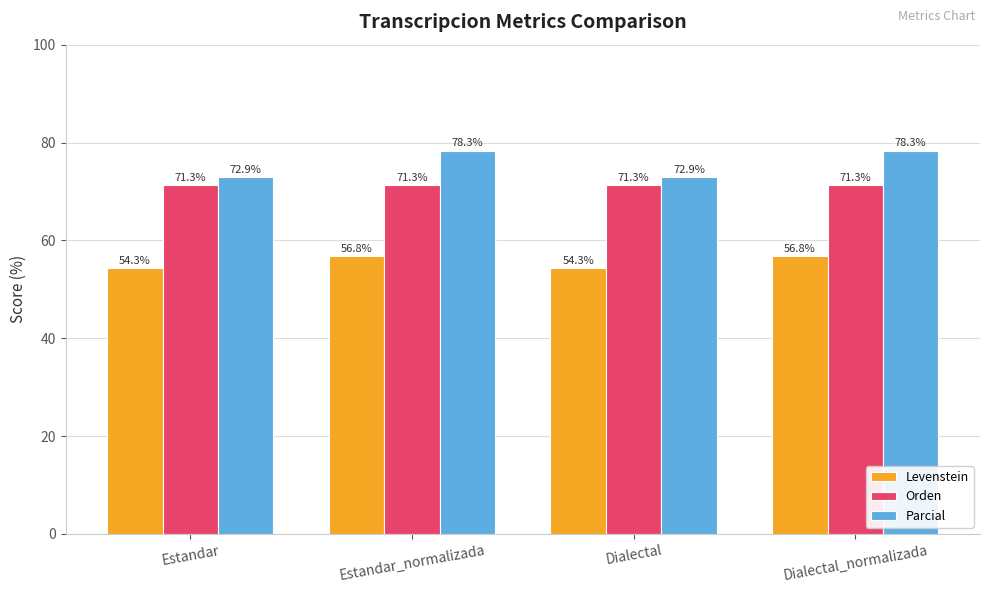

How many bars are there in total?

12